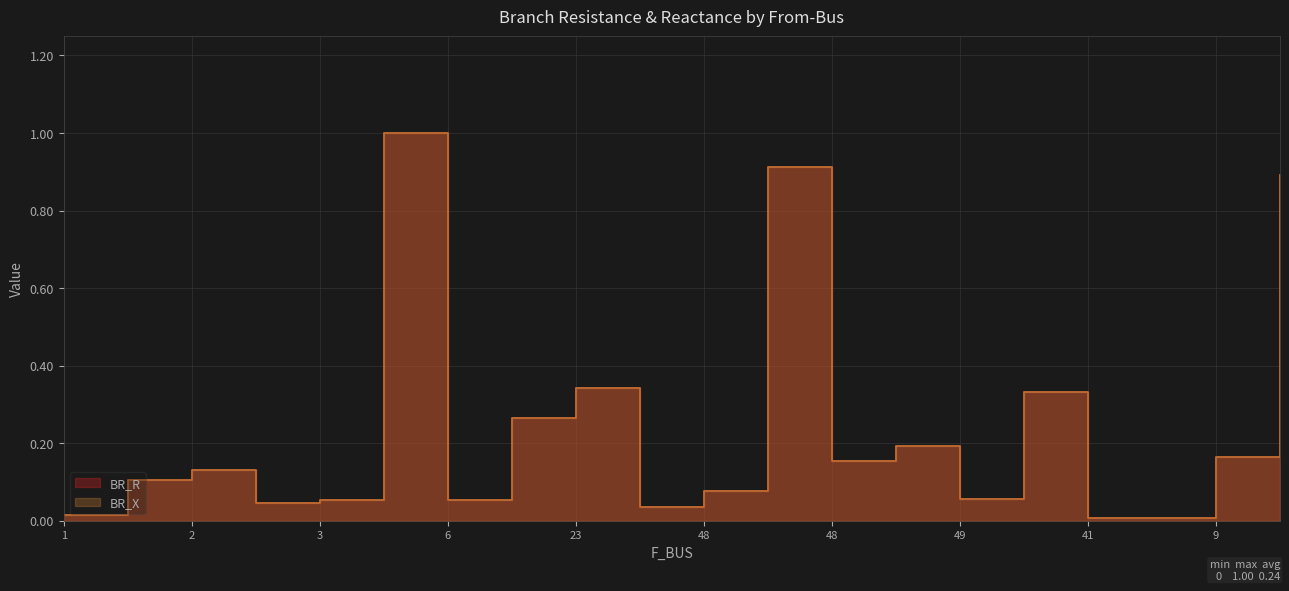

What is the difference between the maximum and minimum values in the BR_R series?

1.0